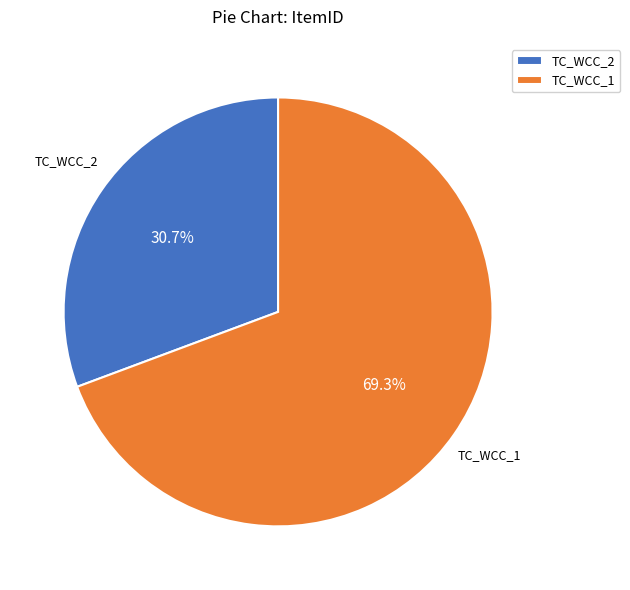

Which category has the biggest portion of the pie?

TC_WCC_1